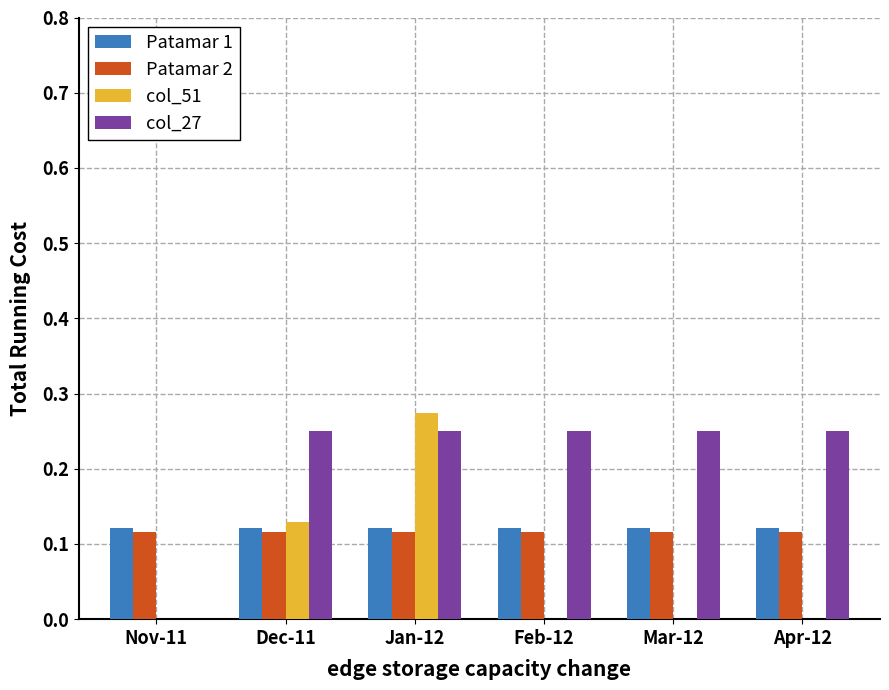

Which series has the largest total across all categories?

col_27